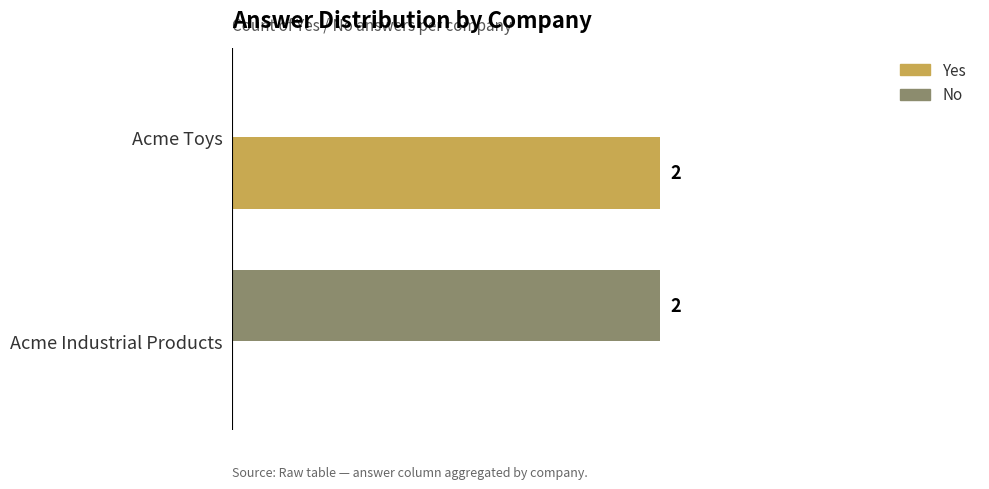

Where is No nearest to the value 1?

Acme Toys